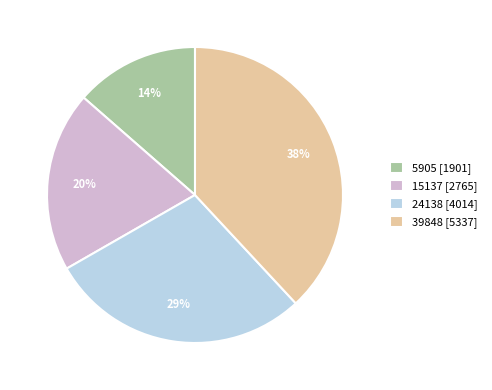

Does 39848 represent more than half of the total?

No